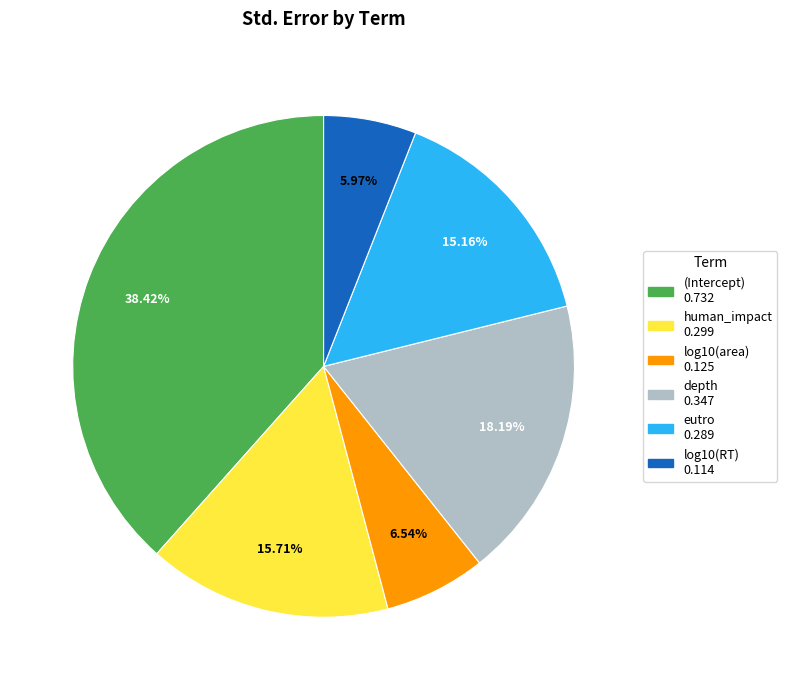

To the nearest percent, what percentage of the pie is log10(RT)?

6%